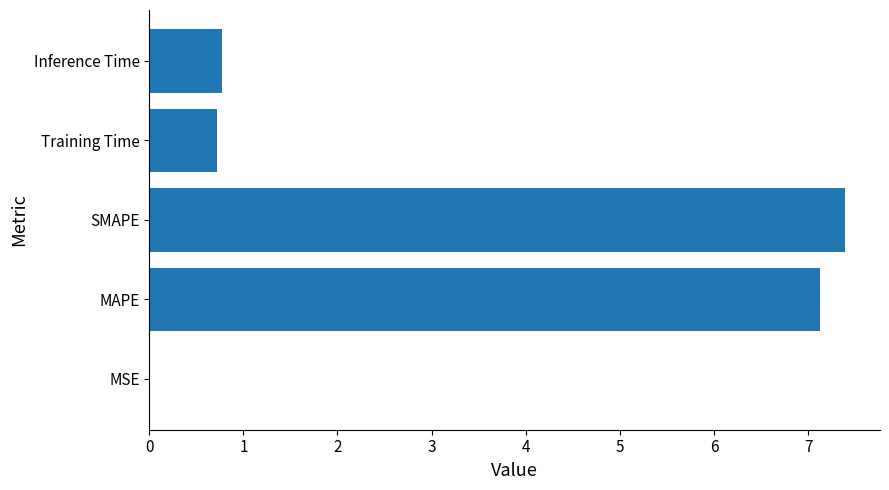

Between SMAPE and MAPE, which is larger?

SMAPE